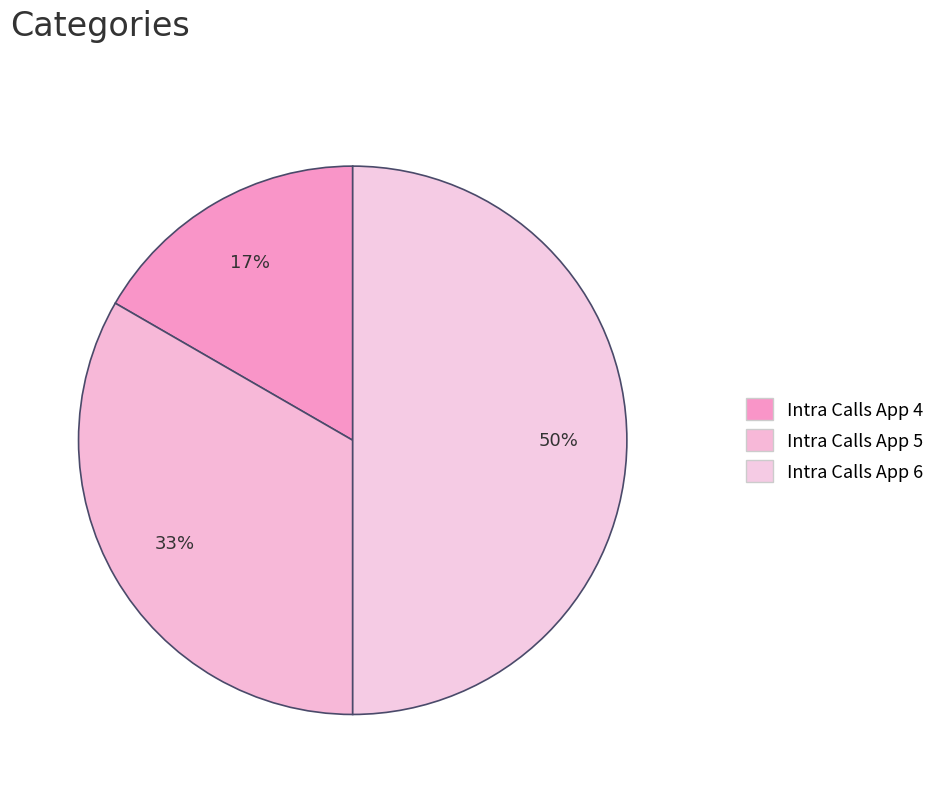

Combined, what portion of the pie is Intra Calls App 4 and Intra Calls App 6?

66.7%